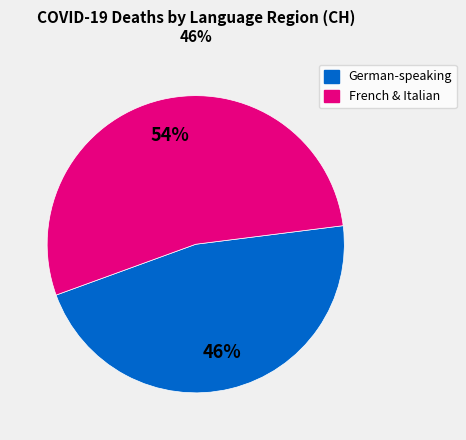

Is there any slice that represents more than half of the pie?

Yes